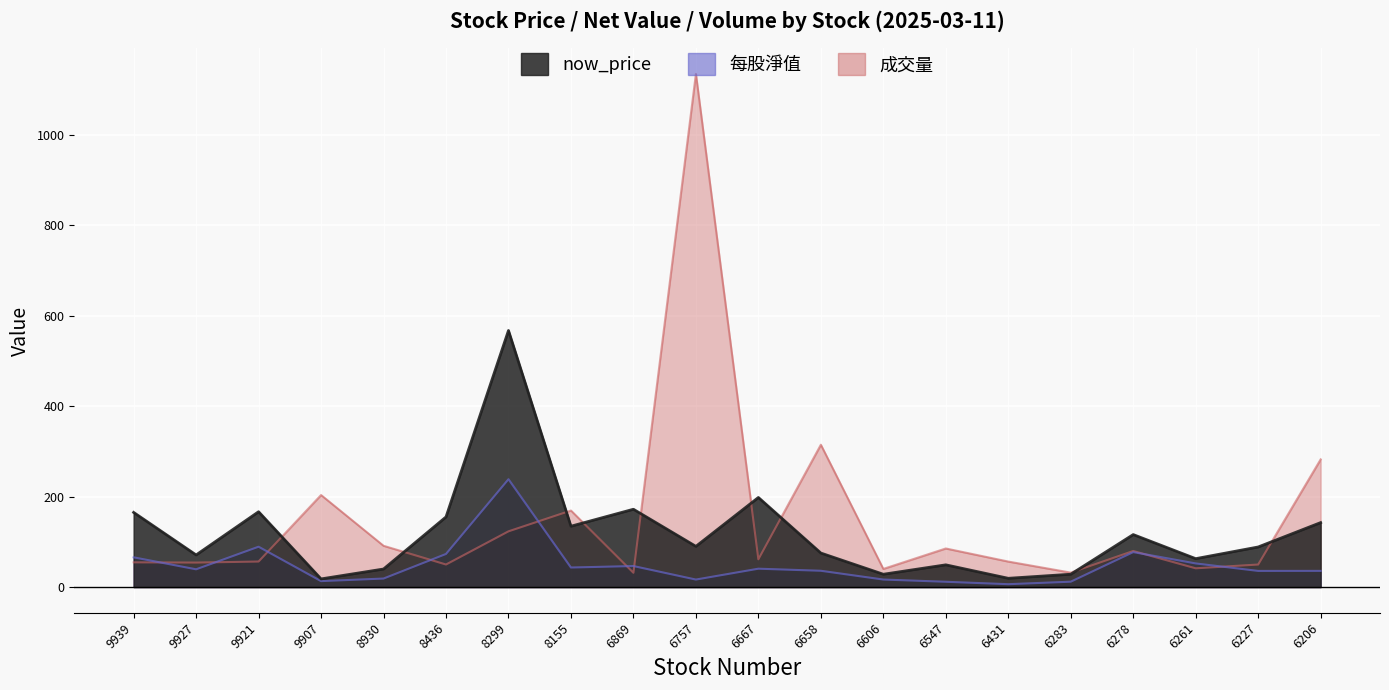

What is the value of the 每股淨值 point at the 20th from the left?

35.8